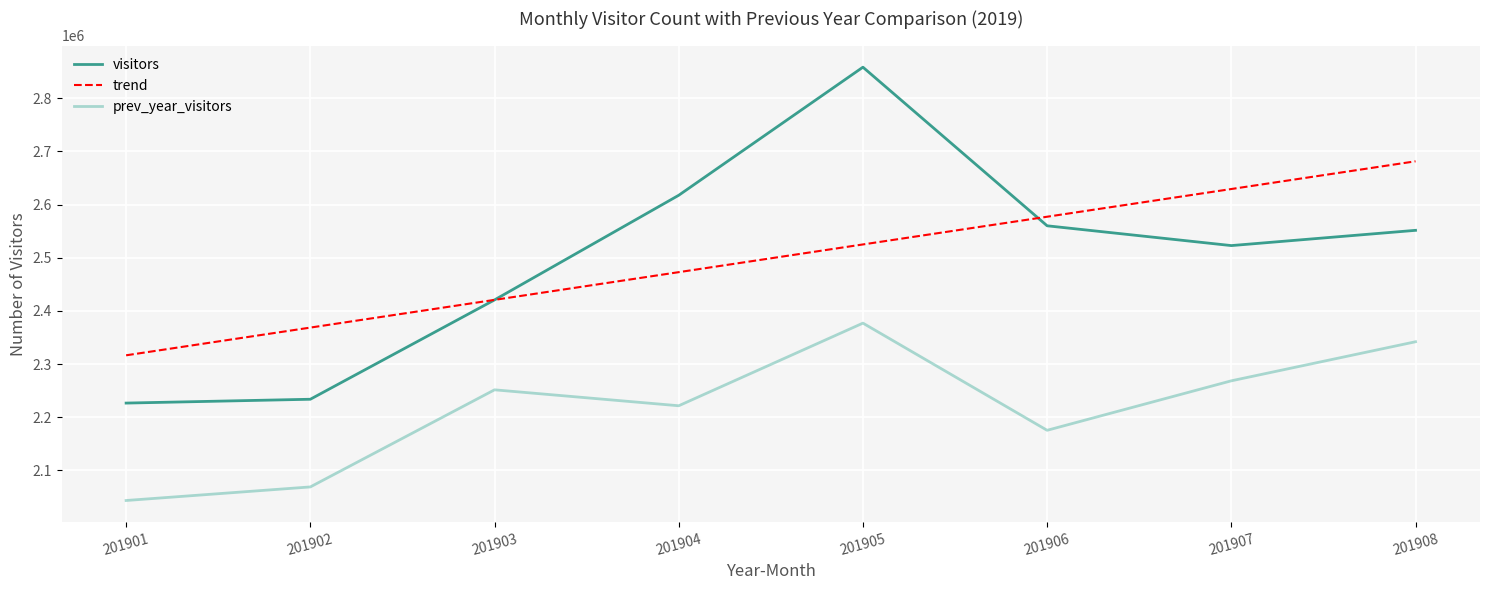

The visitors series shows 2617551 at 201904. True or false?

True